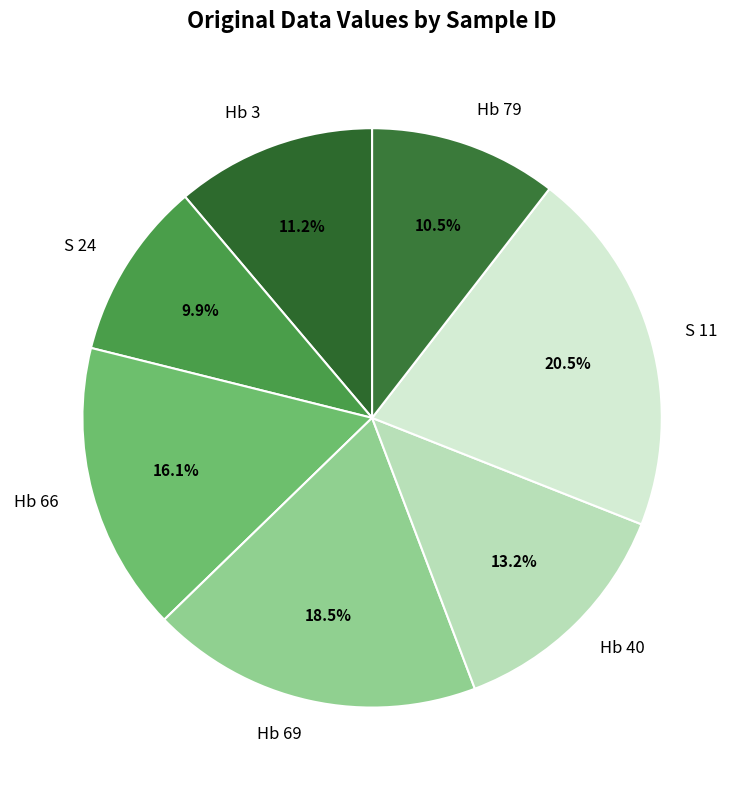

What is the ratio of the value at Hb 40 to the value at S 11?

0.6